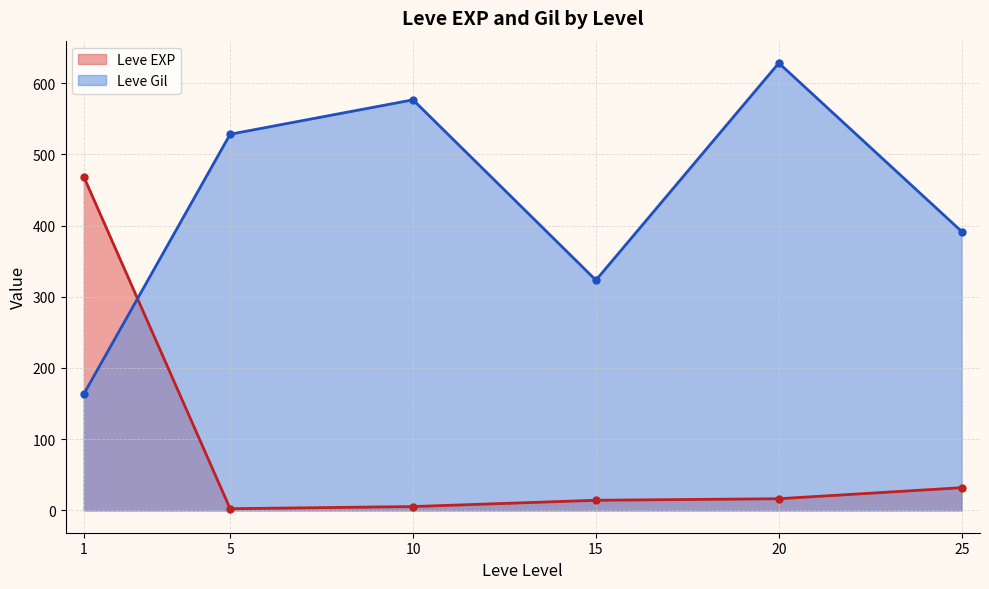

What is the sum of all Leve Gil values?

2611.8